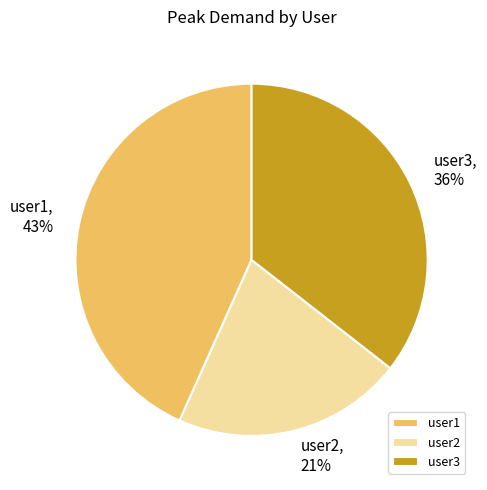

Between user1 and user2, which is larger?

user1